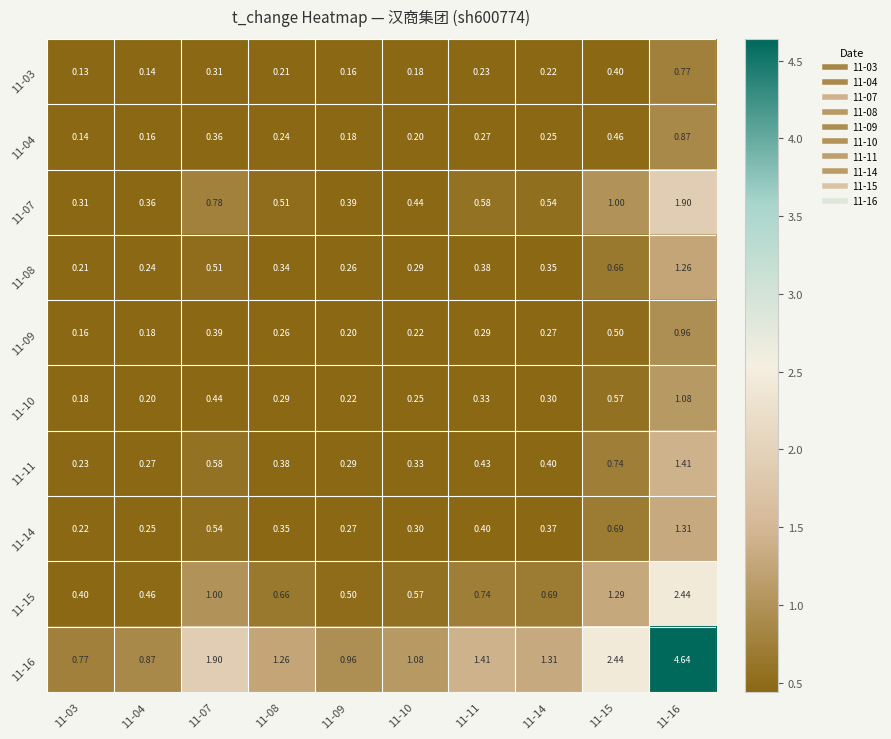

Is the value of 11-14 at 11-08 greater than the value of 11-04 at 11-08?

Yes